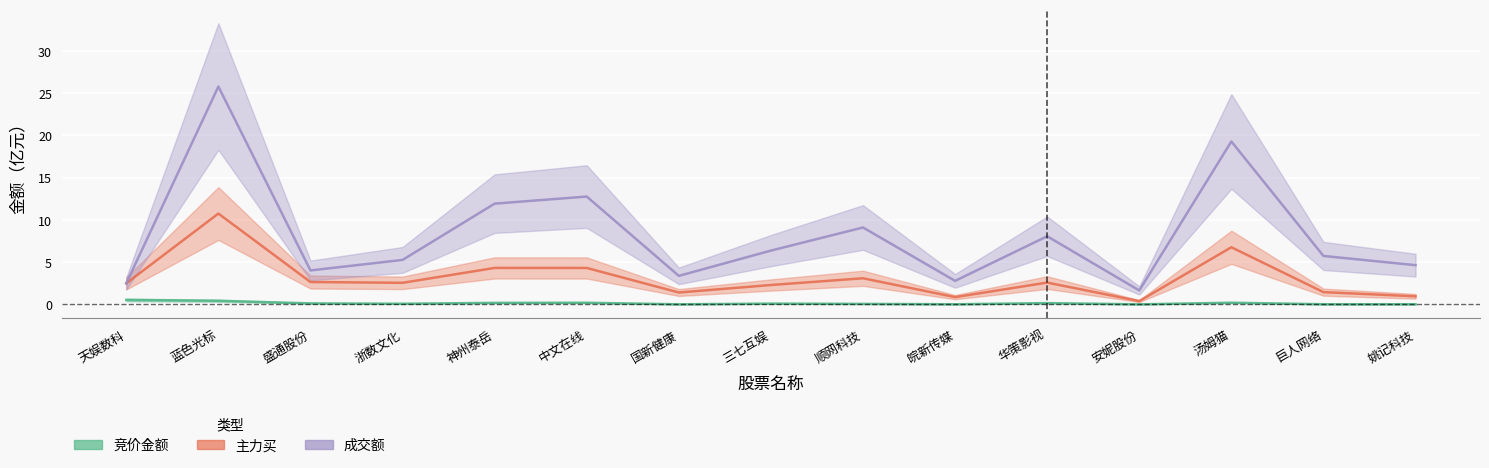

Reading left to right, what are all the values shown in this chart?

竞价金额: 天娱数科=0.5	蓝色光标=0.4	盛通股份=0.1	浙数文化=0.1	神州泰岳=0.2	中文在线=0.2	国新健康=0.0	三七互娱=0.1	顺网科技=0.1	皖新传媒=0.0	华策影视=0.2	安妮股份=0.0	汤姆猫=0.2	巨人网络=0.0	姚记科技=0.0
主力买: 天娱数科=2.5	蓝色光标=10.7	盛通股份=2.6	浙数文化=2.6	神州泰岳=4.3	中文在线=4.3	国新健康=1.4	三七互娱=2.3	顺网科技=3.1	皖新传媒=0.9	华策影视=2.6	安妮股份=0.4	汤姆猫=6.8	巨人网络=1.5	姚记科技=1.0
成交额: 天娱数科=2.5	蓝色光标=25.8	盛通股份=4.0	浙数文化=5.3	神州泰岳=11.9	中文在线=12.8	国新健康=3.4	三七互娱=6.4	顺网科技=9.1	皖新传媒=2.8	华策影视=8.1	安妮股份=1.7	汤姆猫=19.3	巨人网络=5.7	姚记科技=4.6